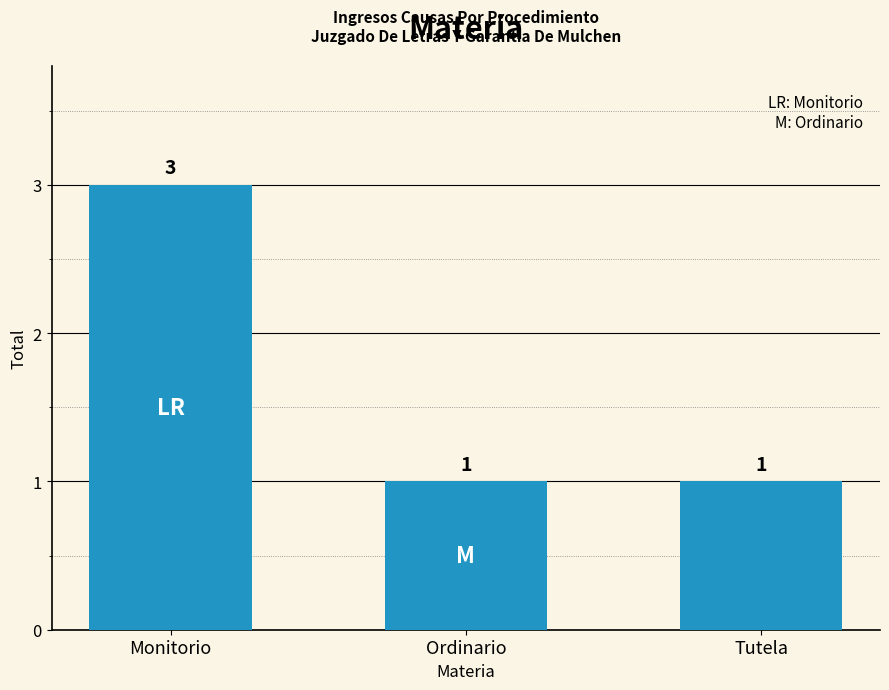

Is it true that the value at Monitorio is 3?

True